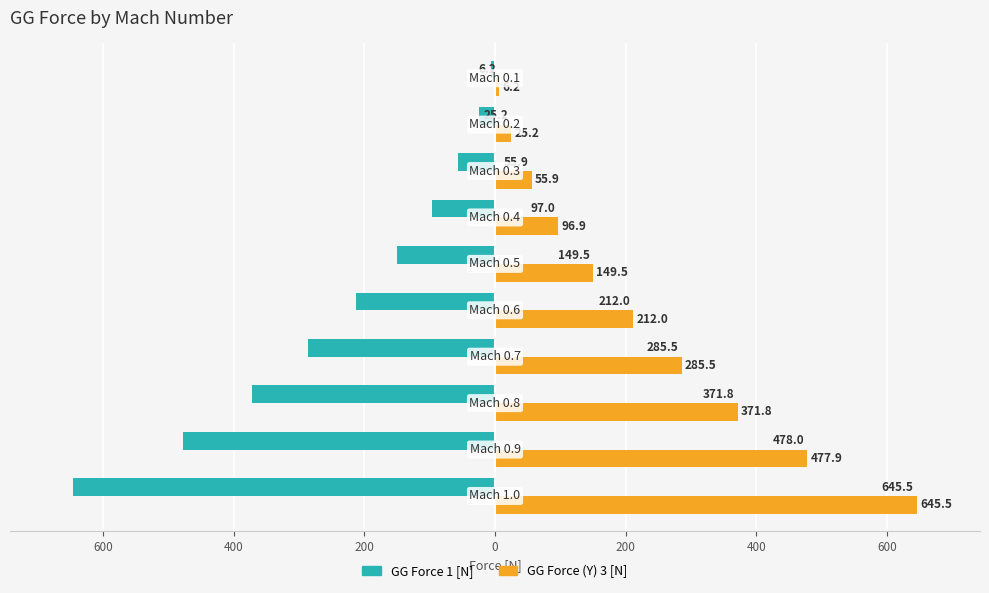

What are all the series names shown in the legend?

GG Force 1 [N], GG Force (Y) 3 [N]